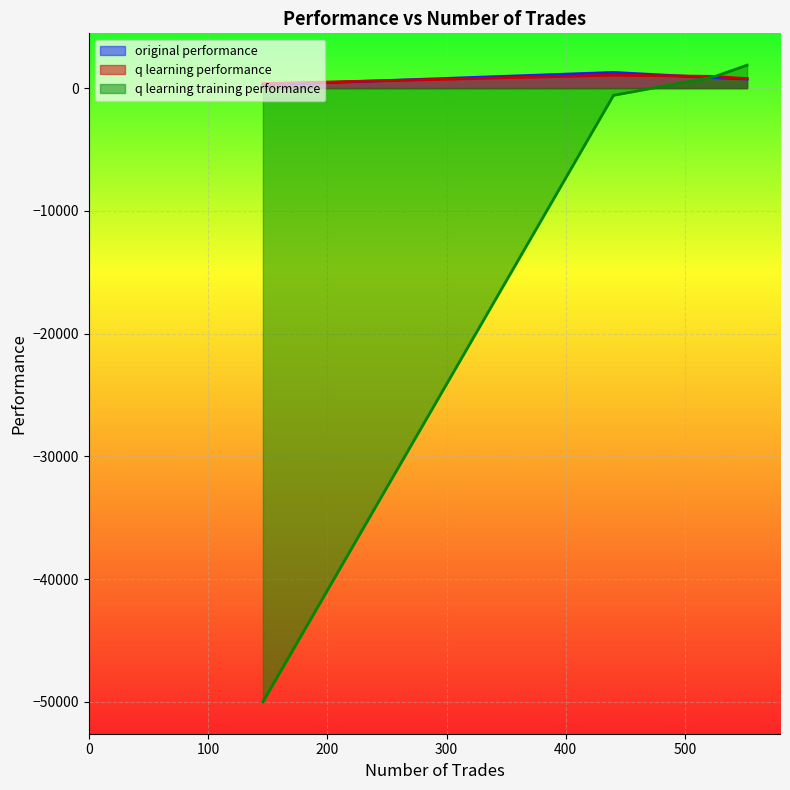

Which series has the largest range (max minus min)?

q learning training performance